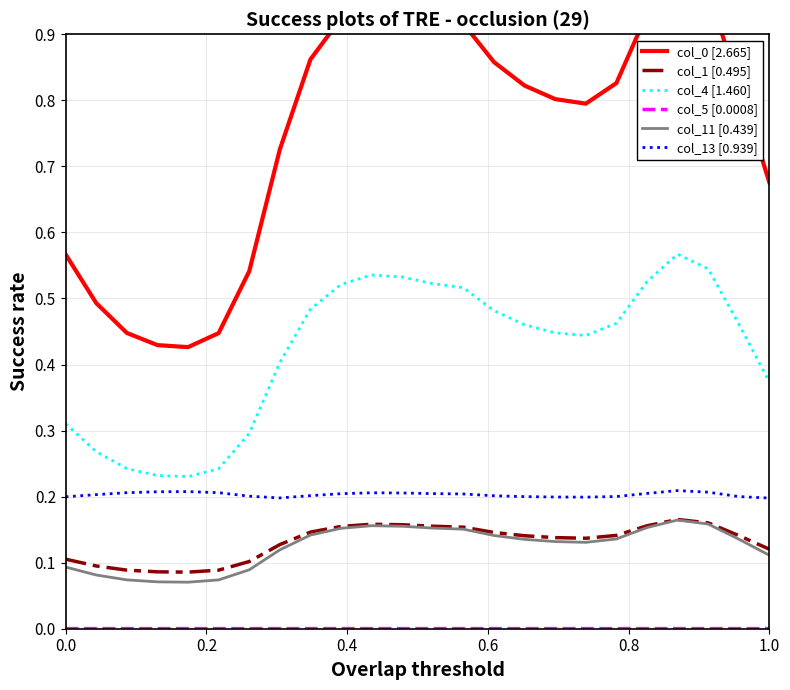

Which series has the widest spread of values?

col_0 [2.665]